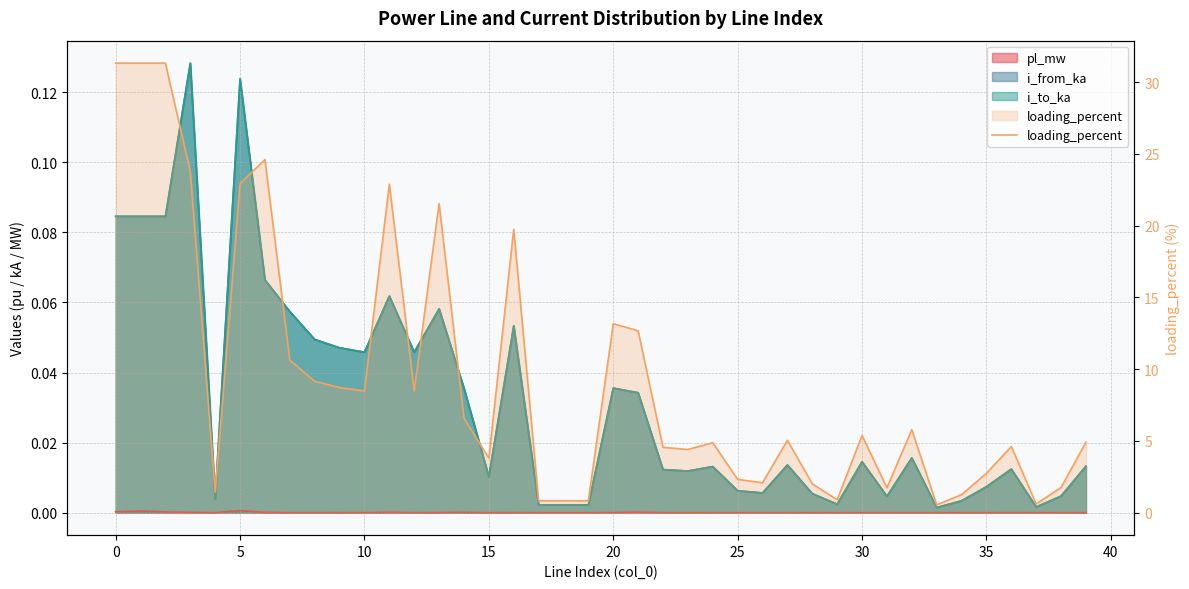

Read the value at 20.

13.2